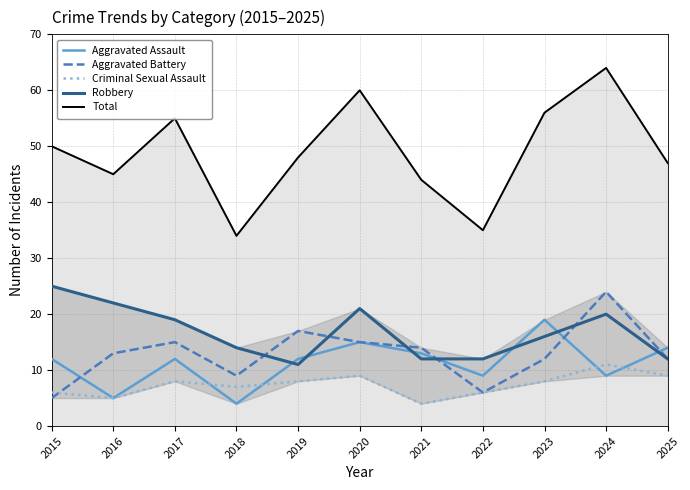

What is the value of the Criminal Sexual Assault point at the 3rd from the left?

8